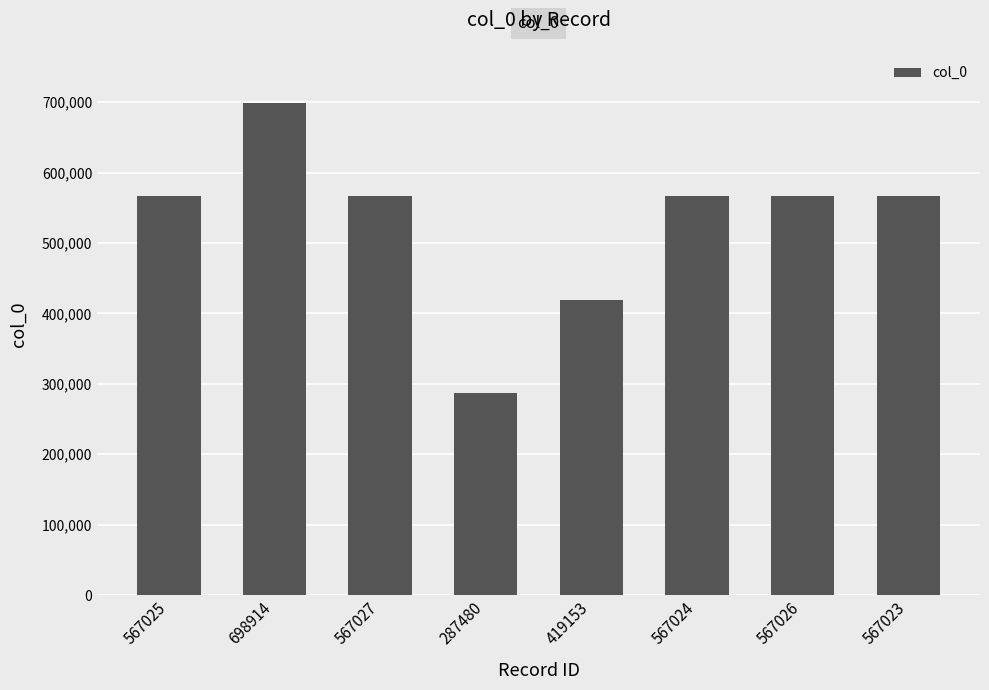

How many bars are there in total?

8